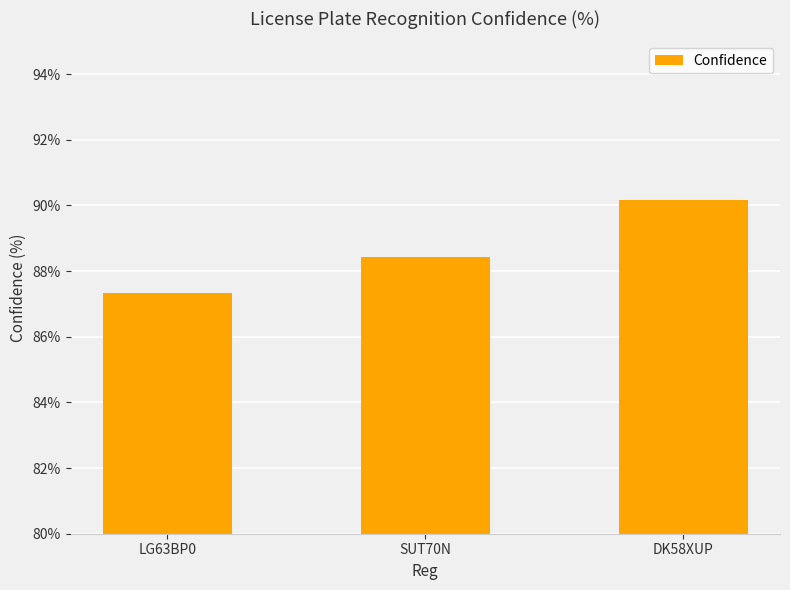

True or false: the data shows 87.3 at LG63BP0.

True